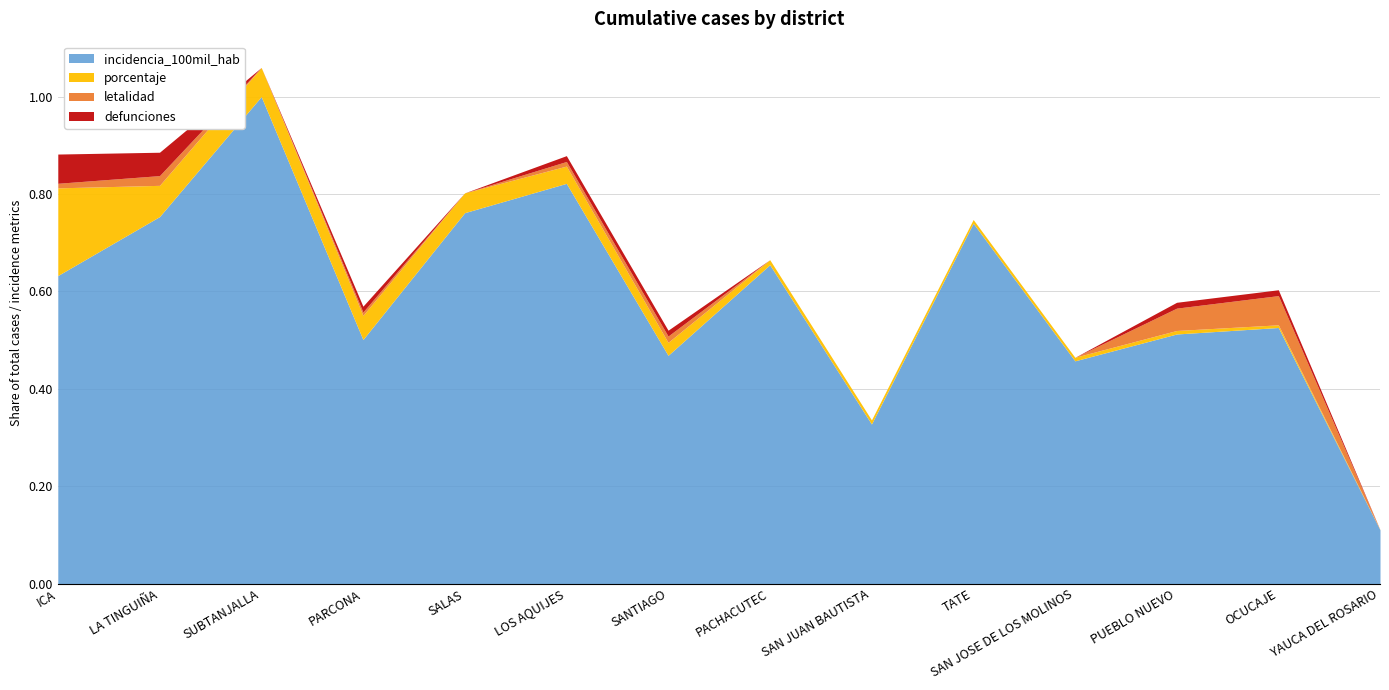

List the series in order of their peak value, highest first.

incidencia_100mil_hab, porcentaje, defunciones, letalidad